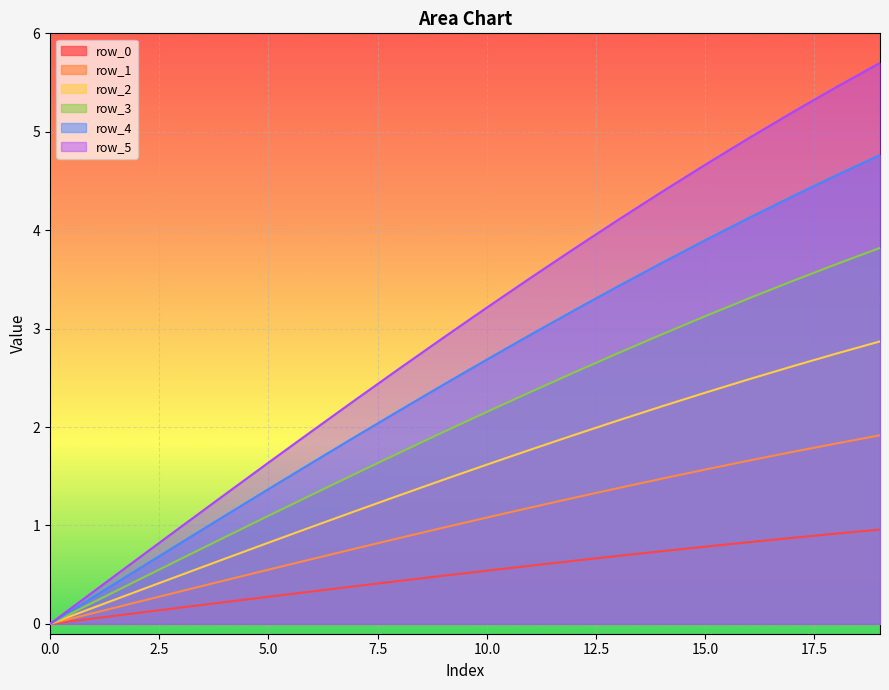

How many values in the row_3 series exceed 2?

10